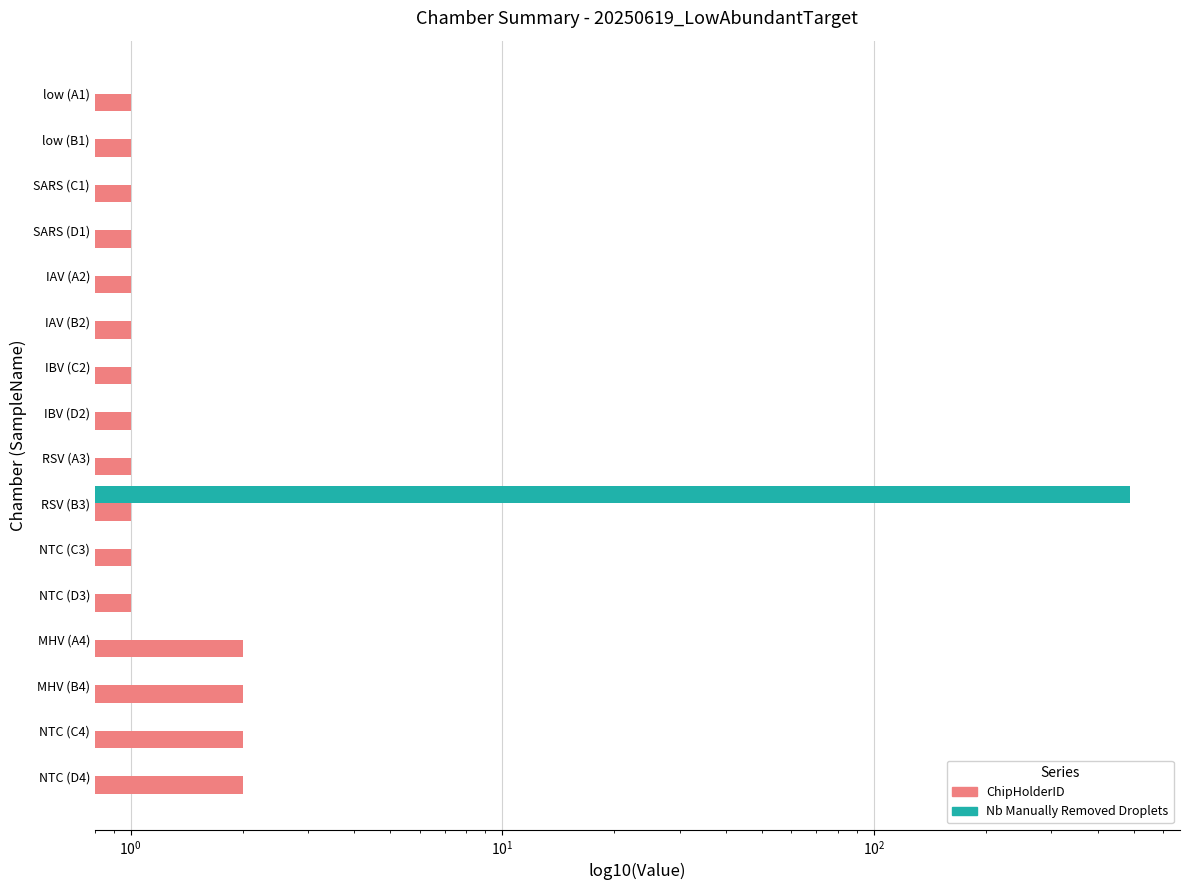

Reading left to right, extract all data points from this chart.

ChipHolderID: 1	1	1	1	1	1	1	1	1	1	1	1	2	2	2	2
Nb Manually Removed Droplets: 0	0	0	0	0	0	0	0	0	489	0	0	0	0	0	0